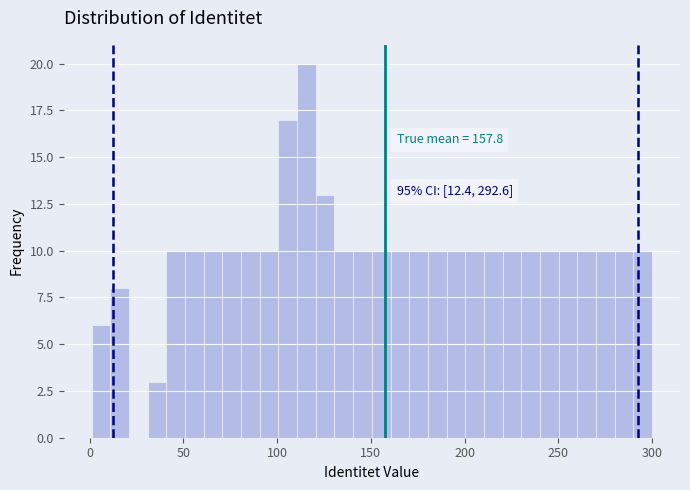

Around what value on the x-axis is the tallest bar? Give the approximate position of its centre, as read against the axis.

115